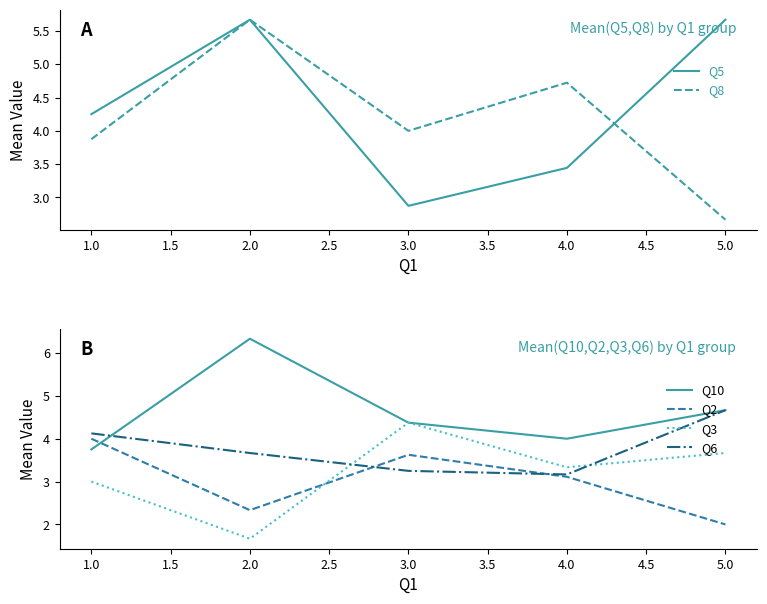

List the labels in order of Q10 value, largest first.

2.0, 5.0, 3.0, 4.0, 1.0